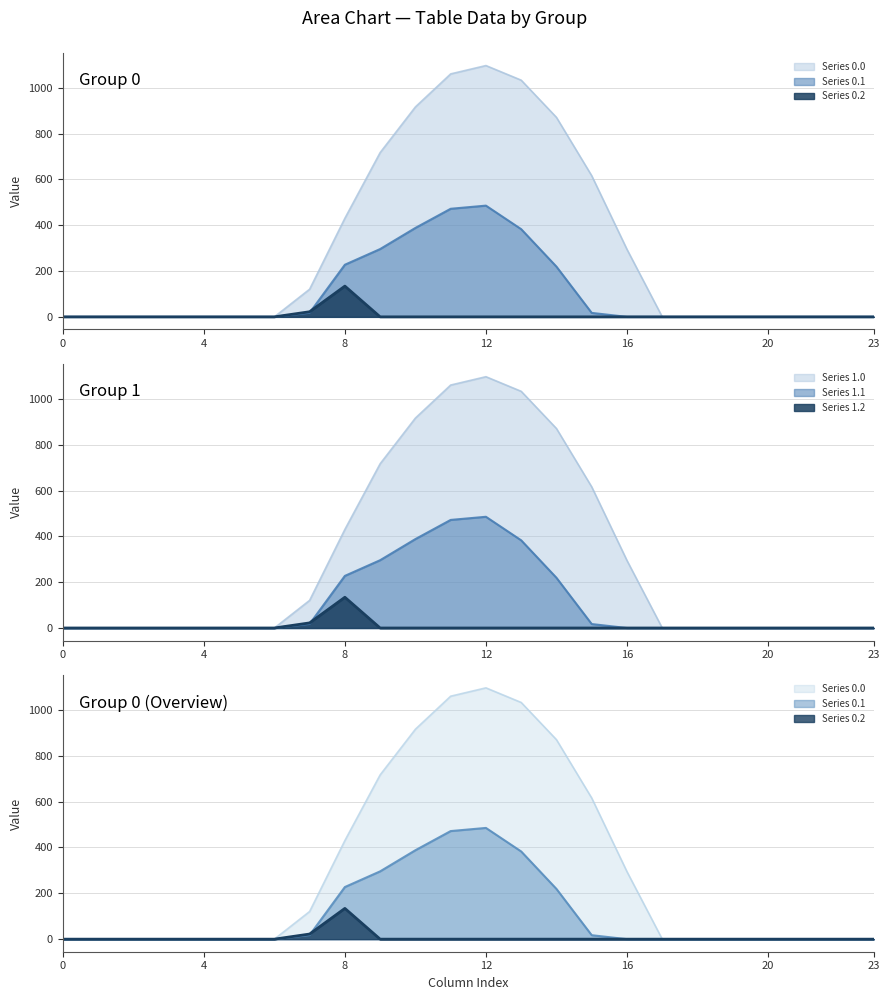

Reading left to right, transcribe all the data shown in this chart.

Series 0.0: 0=0.0	1=0.0	2=0.0	3=0.0	4=0.0	5=0.0	6=0.0	7=120.6	8=430.3	9=716.9	10=916.2	11=1060.3	12=1096.7	13=1032.9	14=870.6	15=615.9	16=294.5	17=0.0	18=0.0	19=0.0	20=0.0	21=0.0	22=0.0	23=0.0
Series 0.1: 0=0.0	1=0.0	2=0.0	3=0.0	4=0.0	5=0.0	6=0.0	7=17.7	8=227.5	9=295.9	10=388.1	11=471.7	12=485.4	13=382.7	14=219.2	15=17.3	16=0.0	17=0.0	18=0.0	19=0.0	20=0.0	21=0.0	22=0.0	23=0.0
Series 0.2: 0=0.0	1=0.0	2=0.0	3=0.0	4=0.0	5=0.0	6=0.0	7=22.3	8=134.2	9=0.0	10=0.0	11=0.0	12=0.0	13=0.0	14=0.0	15=0.0	16=0.0	17=0.0	18=0.0	19=0.0	20=0.0	21=0.0	22=0.0	23=0.0
Series 1.0: 0=0.0	1=0.0	2=0.0	3=0.0	4=0.0	5=0.0	6=0.0	7=120.6	8=430.3	9=716.9	10=916.2	11=1060.3	12=1096.7	13=1032.9	14=870.6	15=615.9	16=294.5	17=0.0	18=0.0	19=0.0	20=0.0	21=0.0	22=0.0	23=0.0
Series 1.1: 0=0.0	1=0.0	2=0.0	3=0.0	4=0.0	5=0.0	6=0.0	7=17.7	8=227.5	9=295.9	10=388.1	11=471.7	12=485.4	13=382.7	14=219.2	15=17.3	16=0.0	17=0.0	18=0.0	19=0.0	20=0.0	21=0.0	22=0.0	23=0.0
Series 1.2: 0=0.0	1=0.0	2=0.0	3=0.0	4=0.0	5=0.0	6=0.0	7=22.3	8=134.2	9=0.0	10=0.0	11=0.0	12=0.0	13=0.0	14=0.0	15=0.0	16=0.0	17=0.0	18=0.0	19=0.0	20=0.0	21=0.0	22=0.0	23=0.0